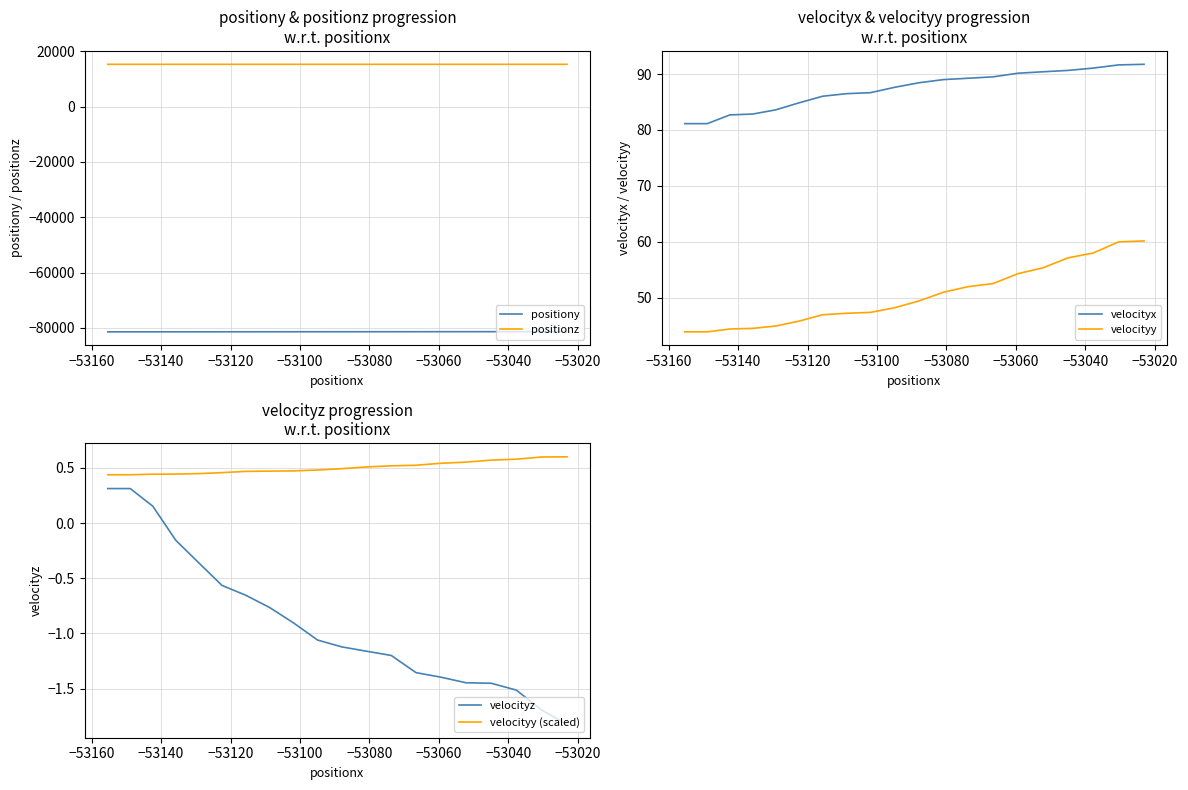

What is the highest value of the velocityy series?

60.1